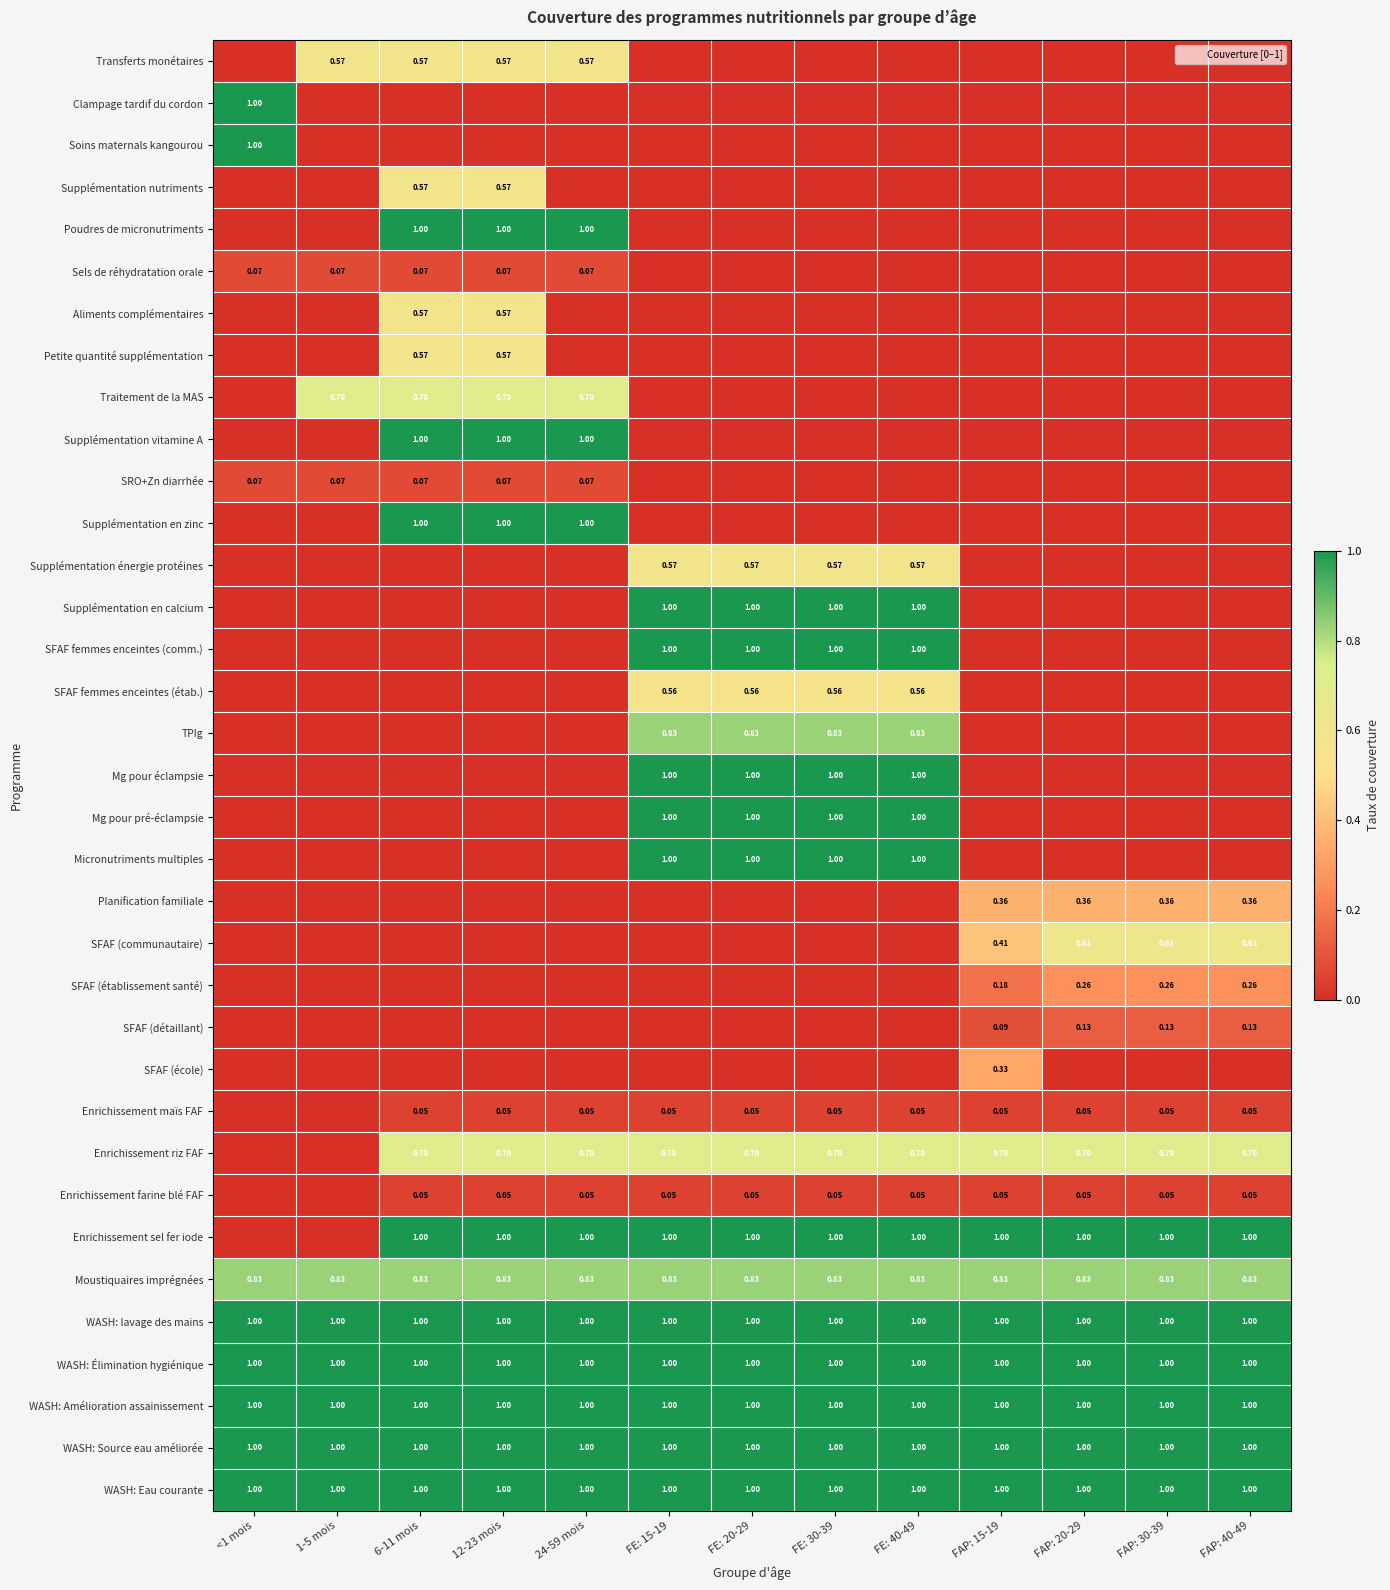

List the labels in order of Supplémentation en zinc value, smallest first.

<1 mois, 1-5 mois, FE: 15-19, FE: 20-29, FE: 30-39, FE: 40-49, FAP: 15-19, FAP: 20-29, FAP: 30-39, FAP: 40-49, 6-11 mois, 12-23 mois, 24-59 mois